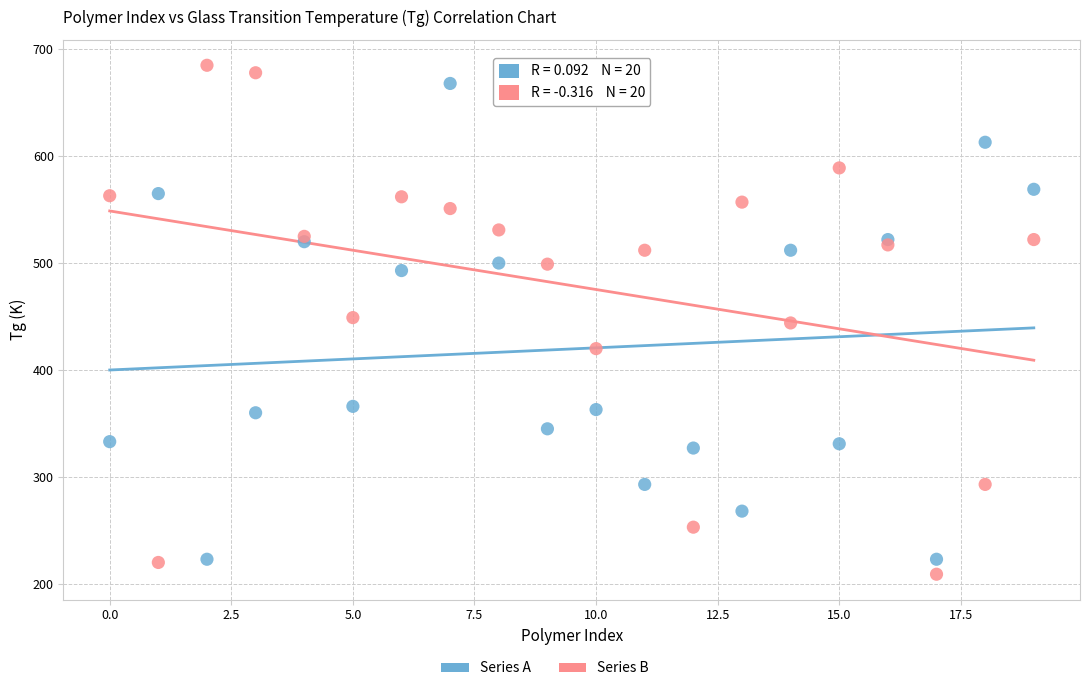

Which series has the largest Y range (max minus min)?

Series B